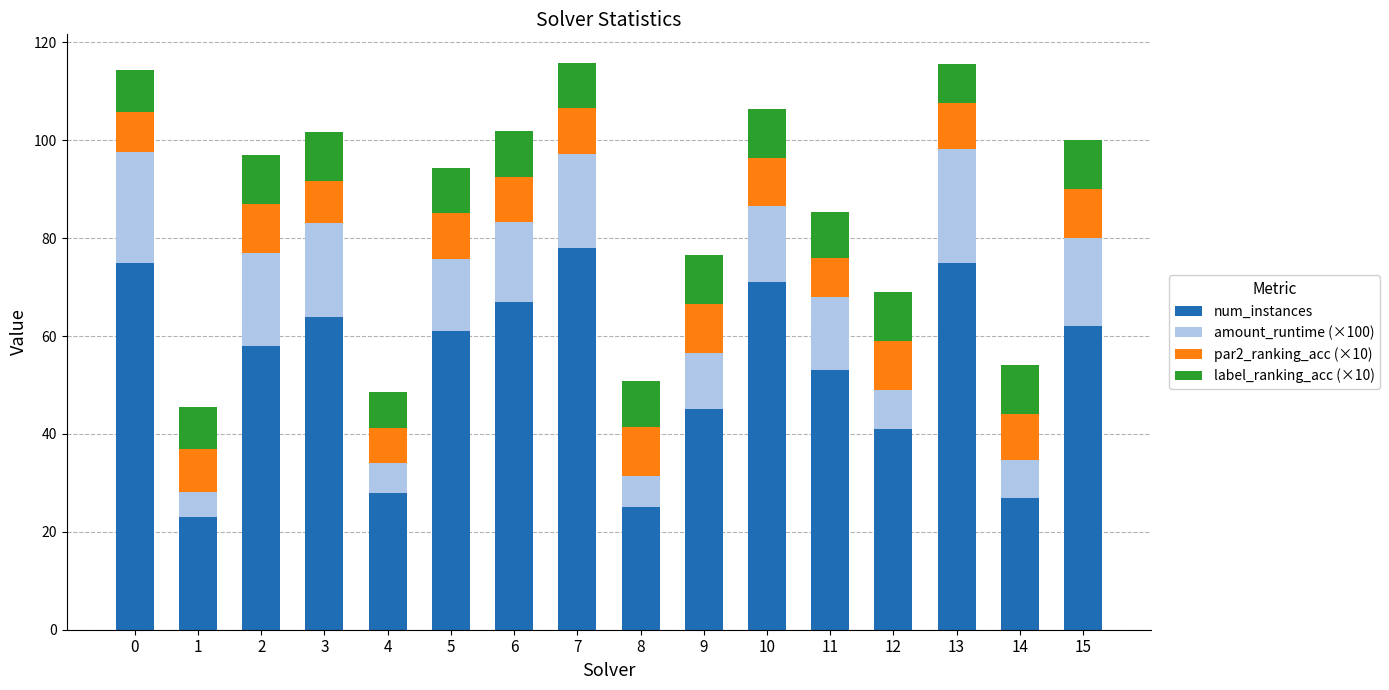

The value of num_instances at 8 is 25.0. True or false?

True